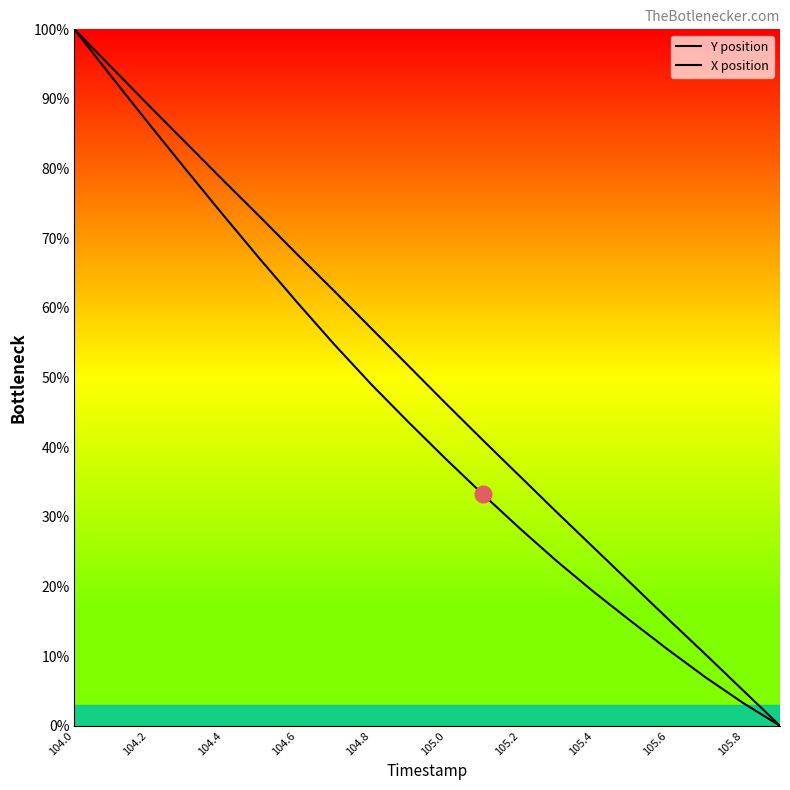

True or false: X position and Y position cross at least once.

False